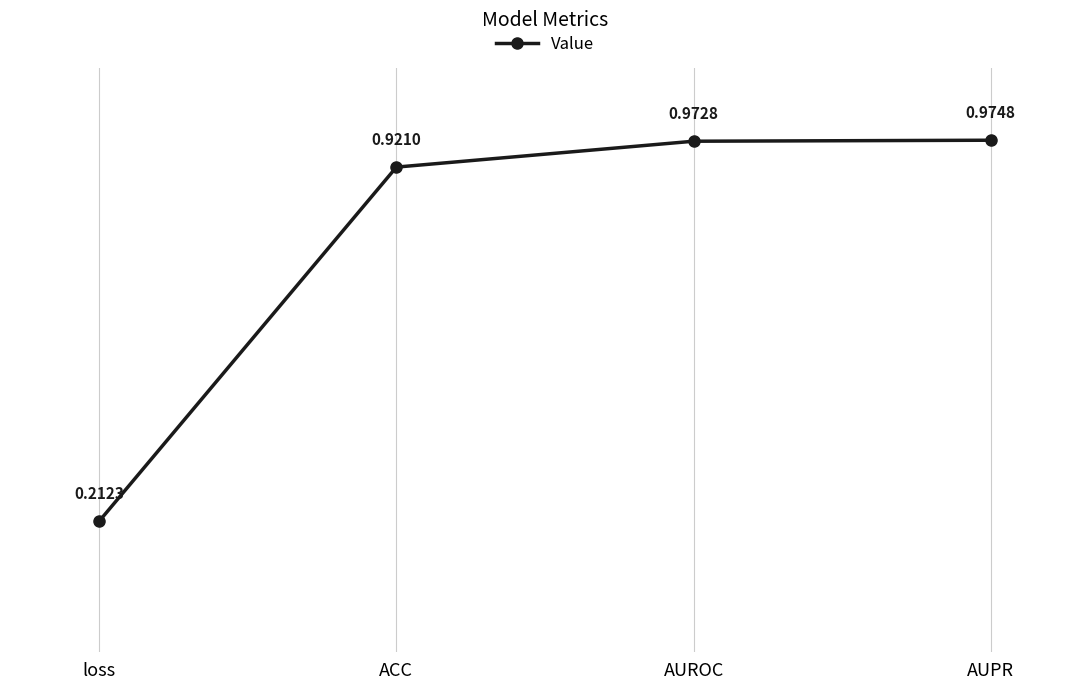

What position from the right is AUPR?

1